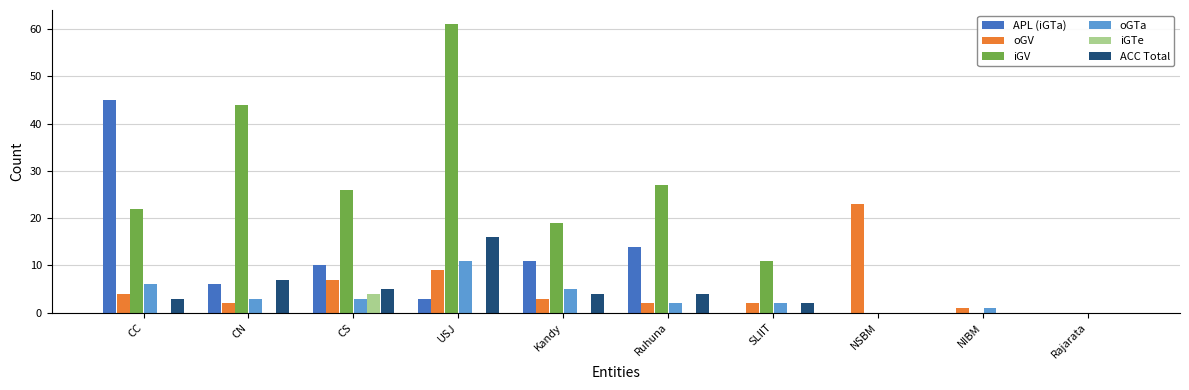

Which category has the highest value in the iGV series?

USJ